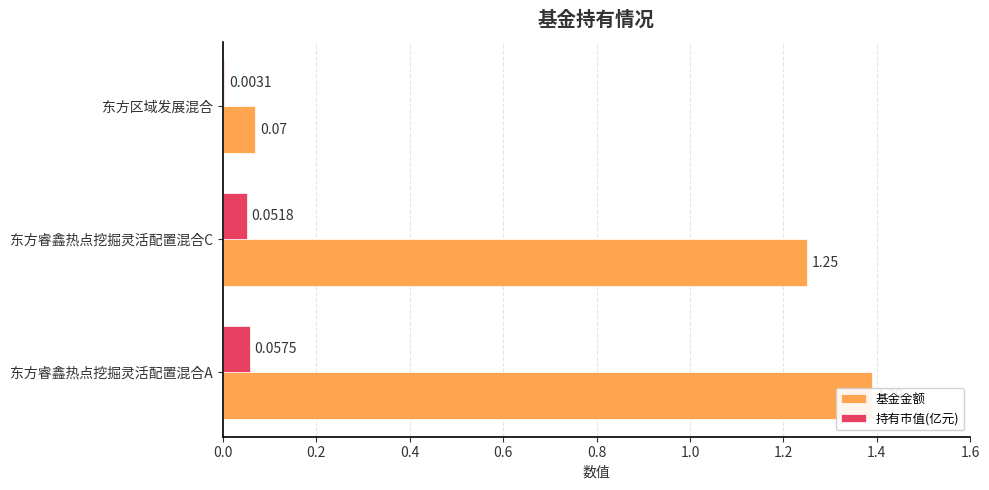

At 东方睿鑫热点挖掘灵活配置混合A, list the series in order from smallest to largest.

持有市值(亿元), 基金金额